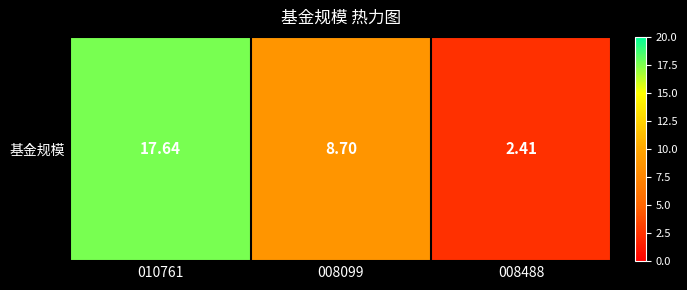

What is the sum of all values?

28.8